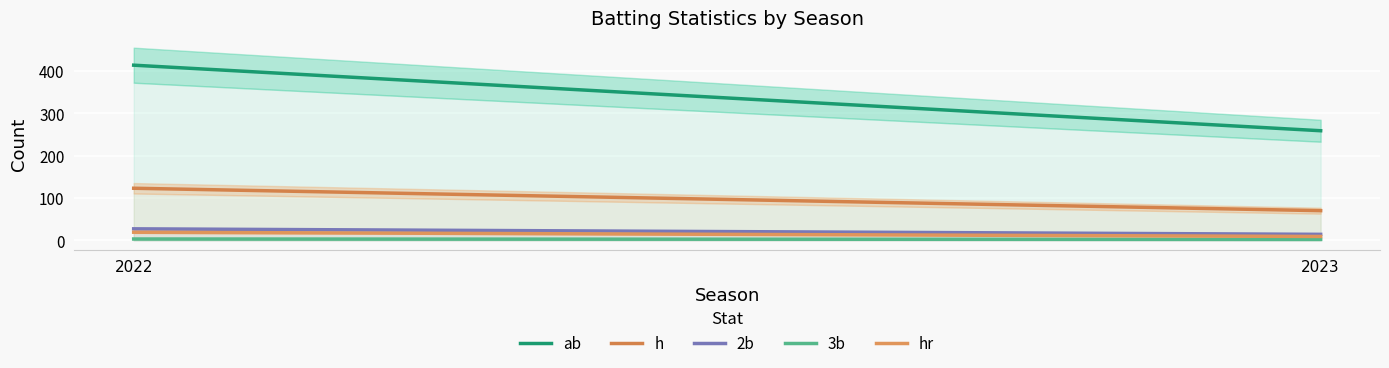

Reading left to right, extract all data points from this chart.

ab: 414	259
h: 123	70
2b: 27	14
3b: 3	2
hr: 19	9